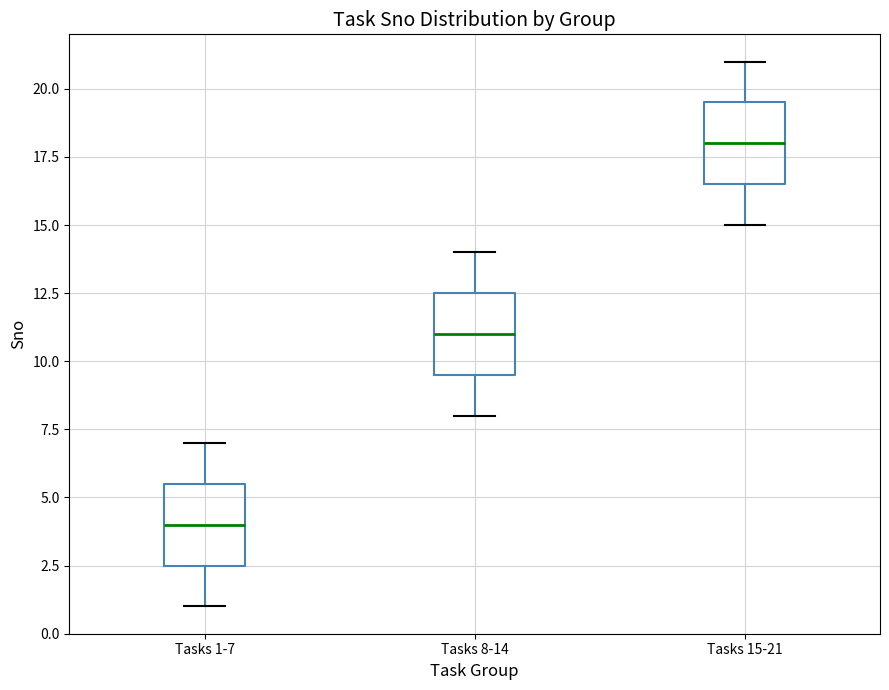

Reading left to right, transcribe this box plot: for each box, give where its median line is, the range the box spans, and where its two whiskers end, as read against the y-axis. The values are not printed on the chart, so give them approximately, as read against the axis.

Tasks 1-7: median 4.0, box 2.5 to 5.5, whiskers 1.0 to 7.0
Tasks 8-14: median 11.0, box 9.5 to 12.5, whiskers 8.0 to 14.0
Tasks 15-21: median 18.0, box 16.5 to 19.5, whiskers 15.0 to 21.0